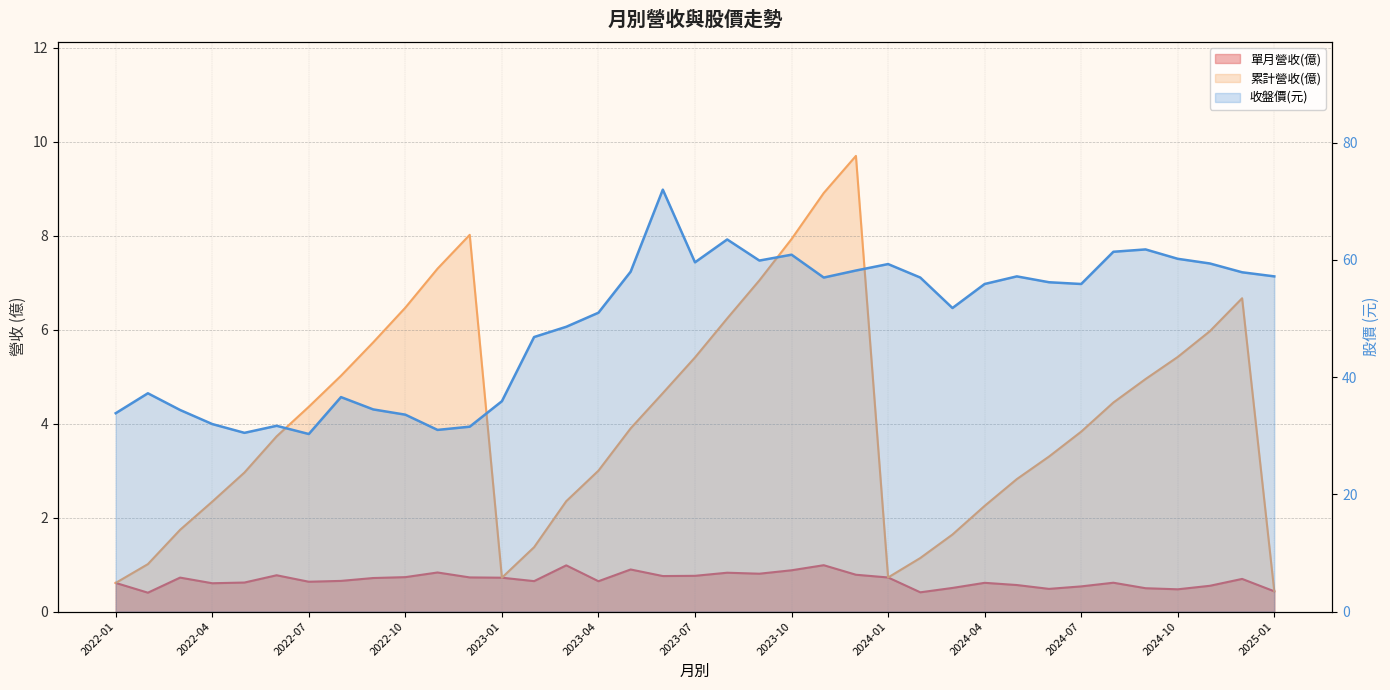

At which label does 收盤價 reach its minimum?

2022-07